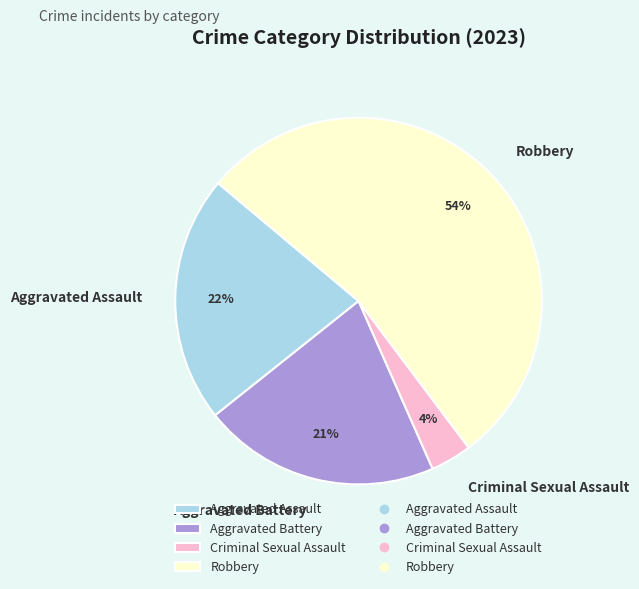

How many segments does this pie chart have?

4